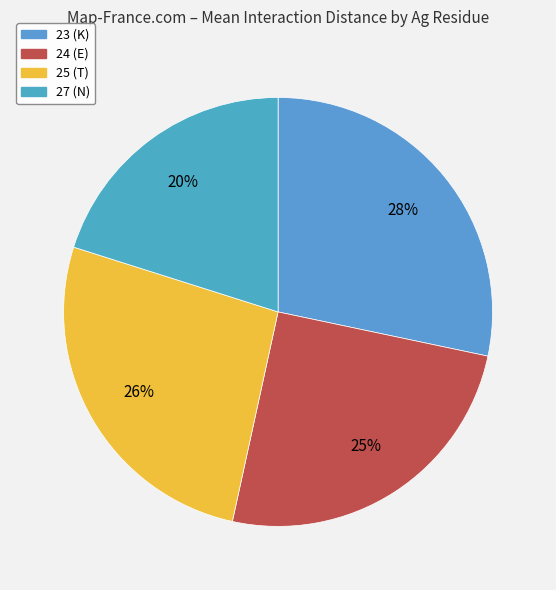

What is the smallest slice in the pie chart?

27 (N) CB-OD1